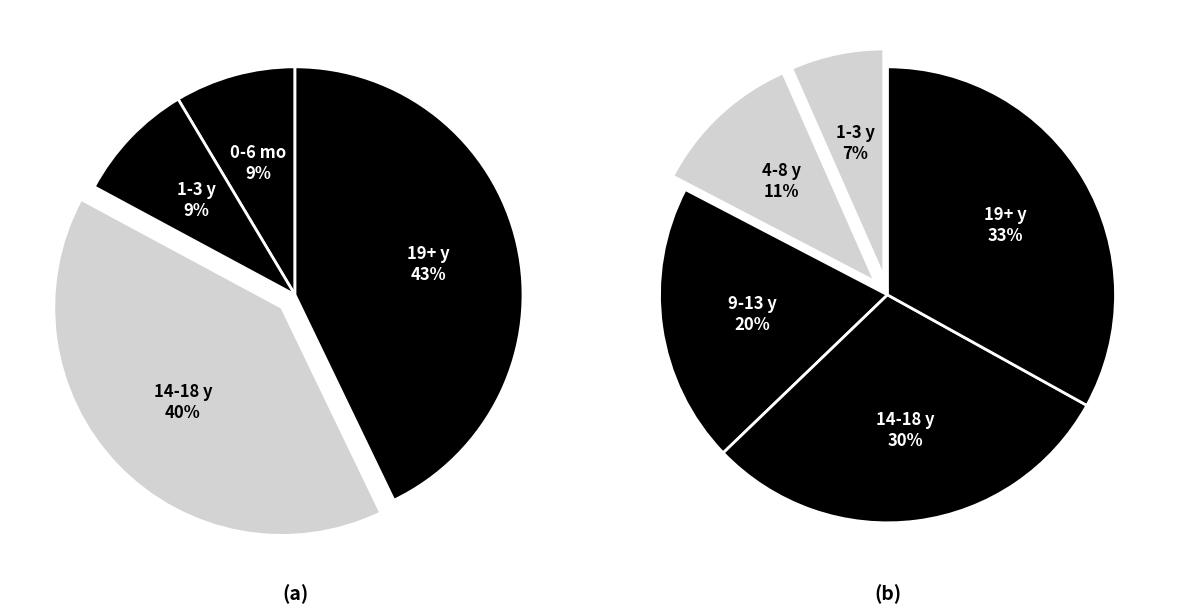

To the nearest percent, what is the difference between the 6 and 8 slice percentages?

5%